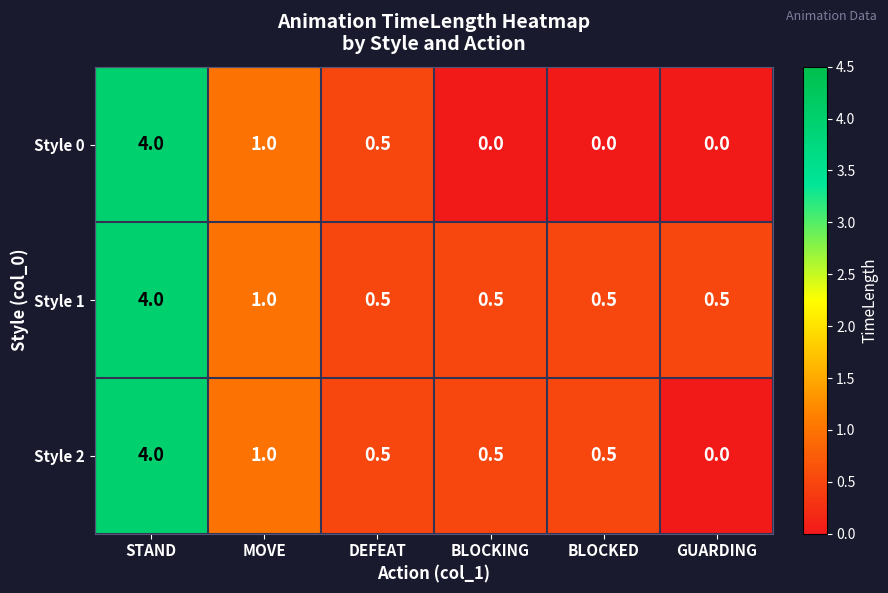

Rank the series by their average value, from highest to lowest.

Style 1, Style 2, Style 0